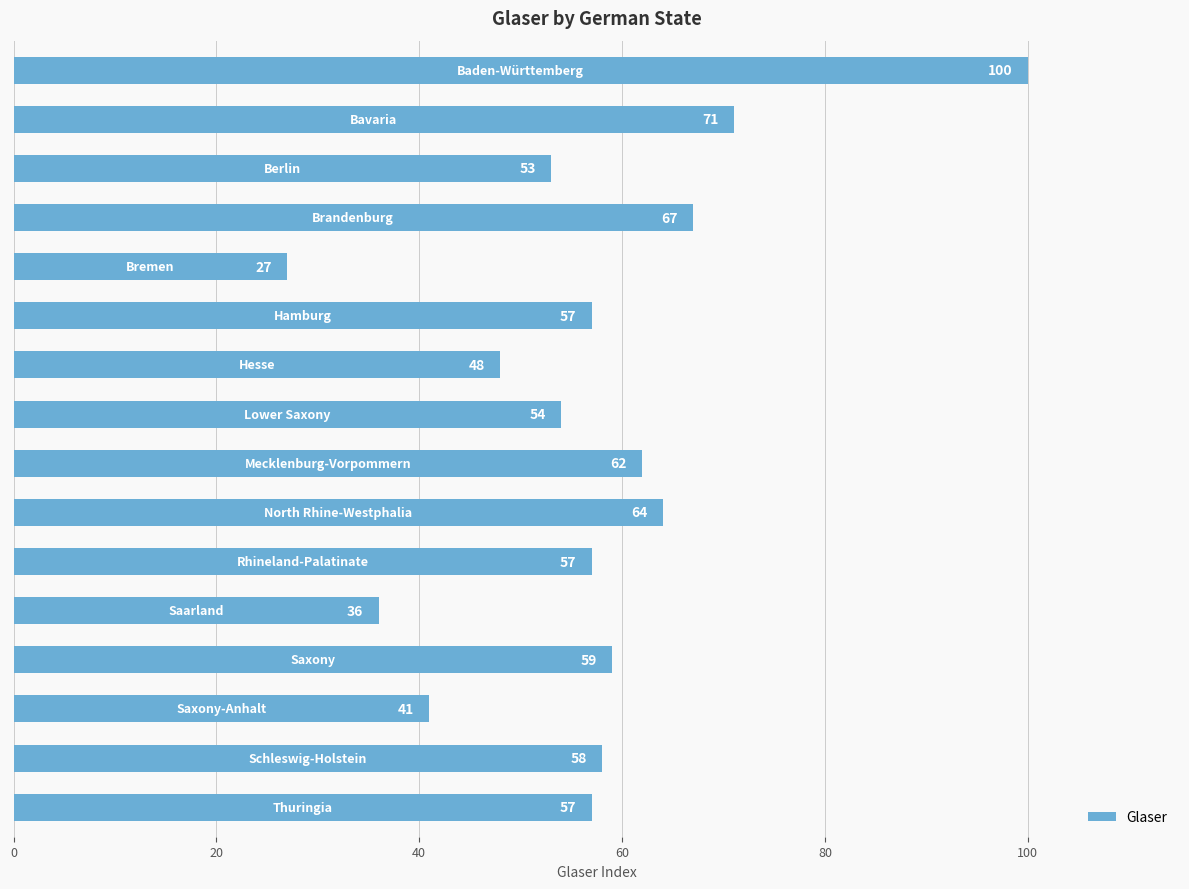

What is the difference between the maximum and minimum values?

73